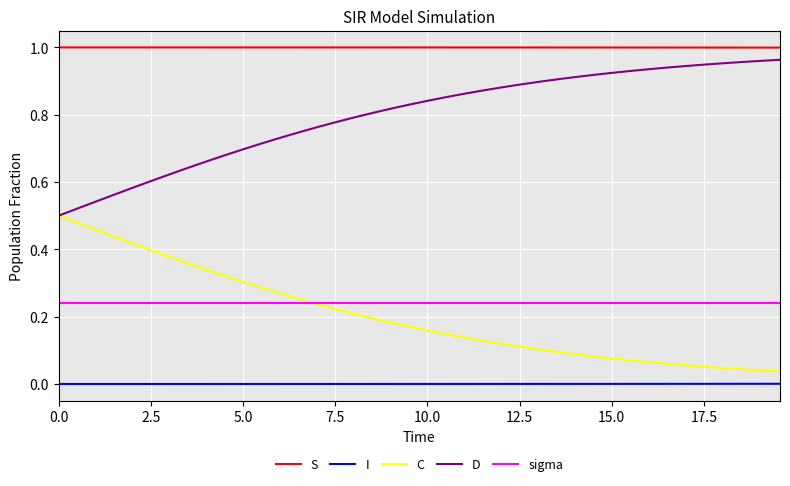

Which series has the largest total across all categories?

S